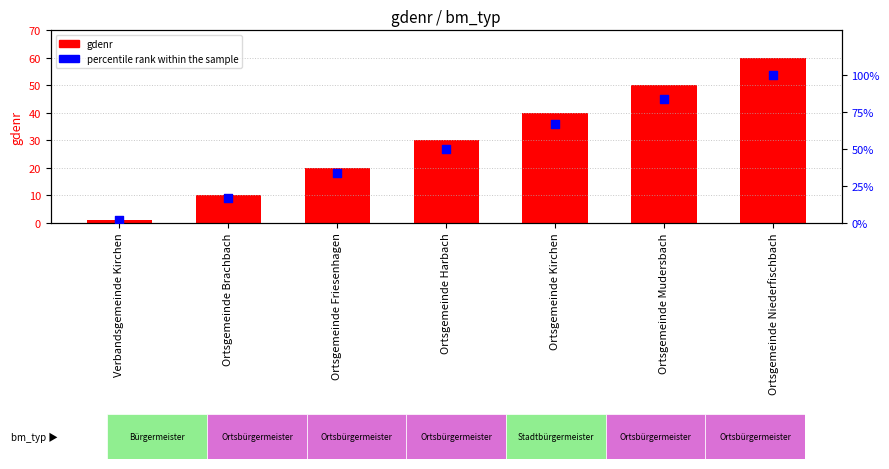

Which series has the largest total across all categories?

percentile rank within the sample